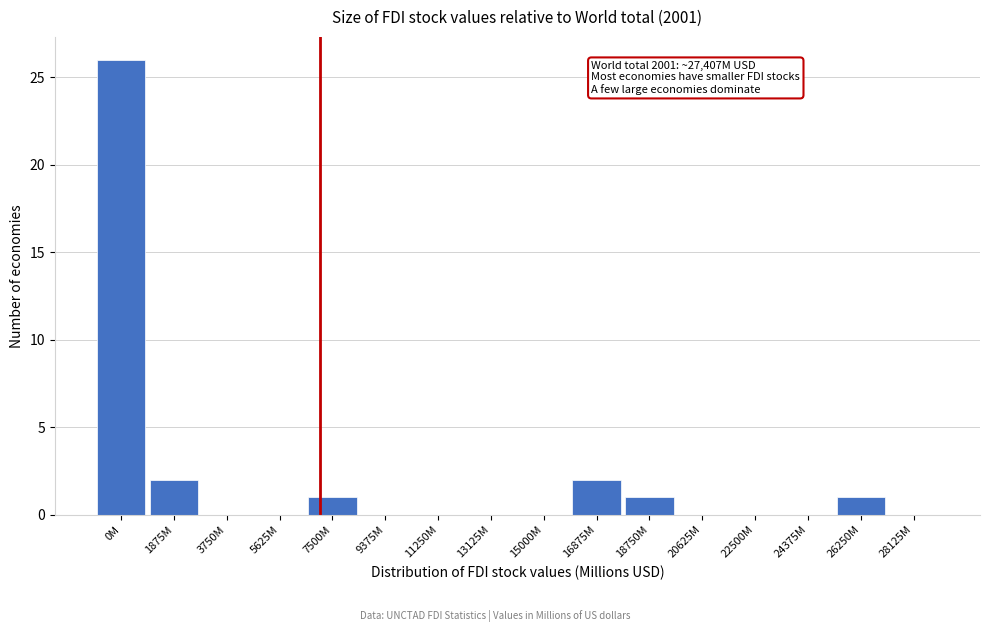

Reading left to right, list all the values displayed in this chart.

0M=26	1875M=2	3750M=0	5625M=0	7500M=1	9375M=0	11250M=0	13125M=0	15000M=0	16875M=2	18750M=1	20625M=0	22500M=0	24375M=0	26250M=1	28125M=0